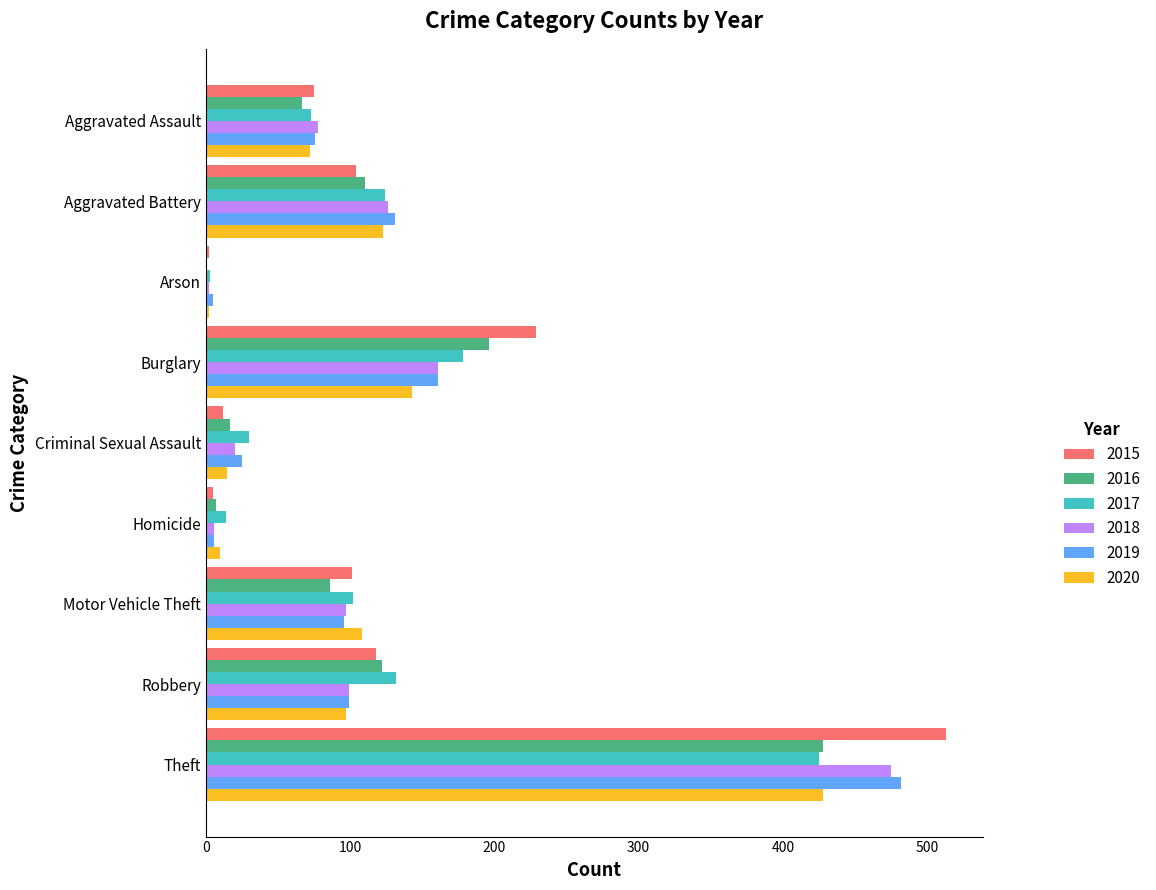

What is the spread (max minus min) of values at Burglary?

86